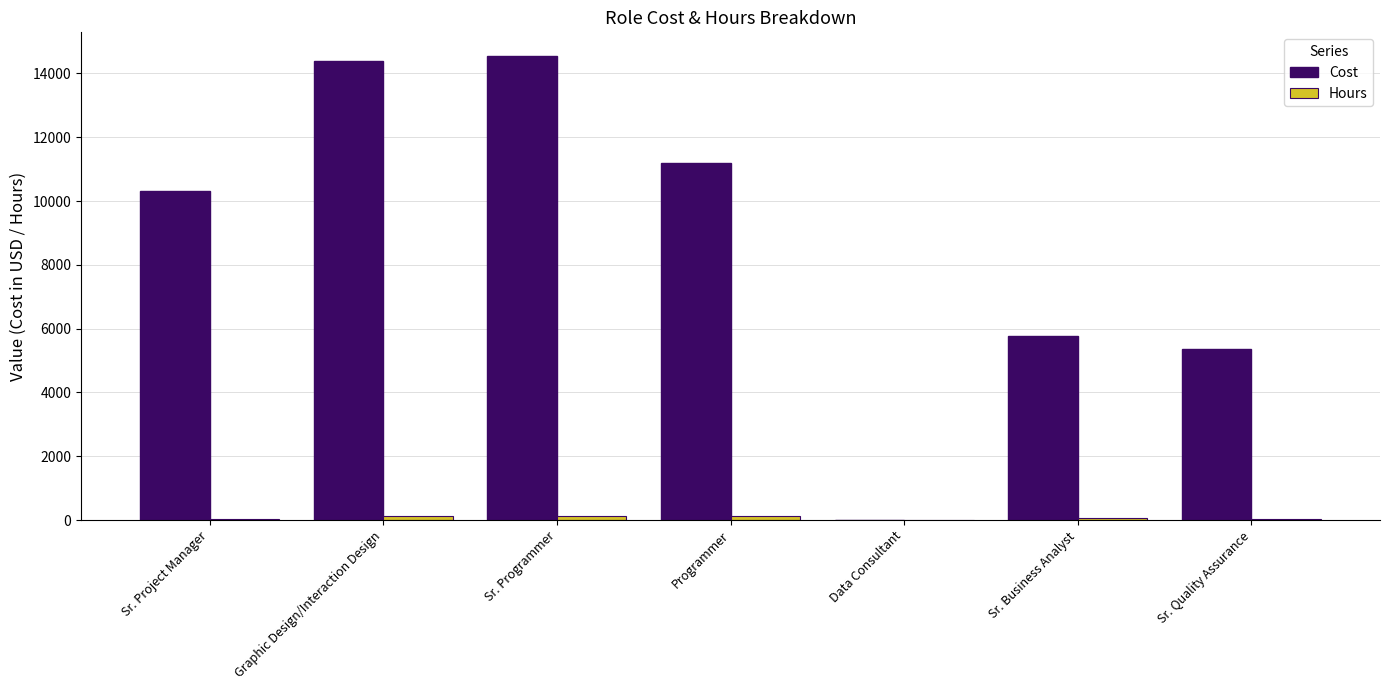

Where is Cost nearest to the value 7280?

Sr. Business Analyst